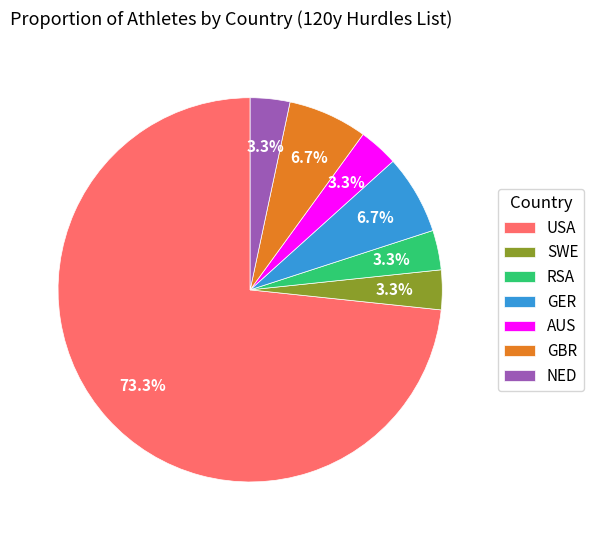

Does USA account for over 50% of the chart?

Yes